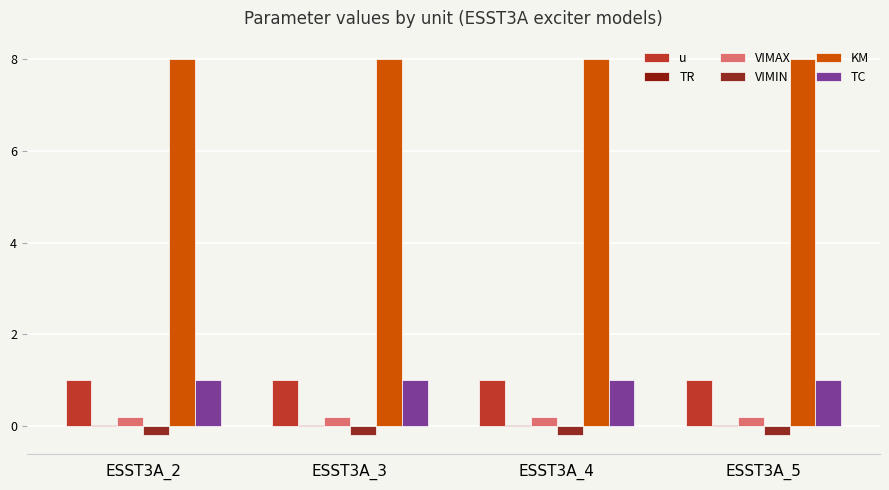

The VIMIN series shows -0.2 at ESST3A_2. True or false?

True